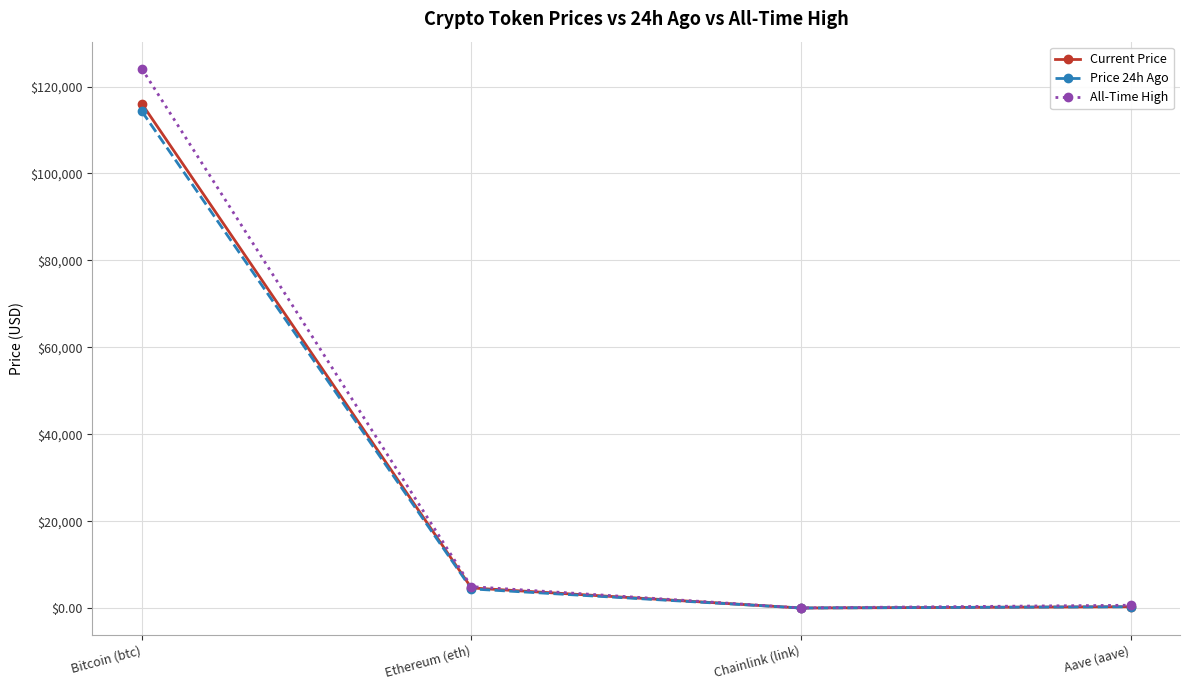

What is the total value across all series at Chainlink (link)?

101.8